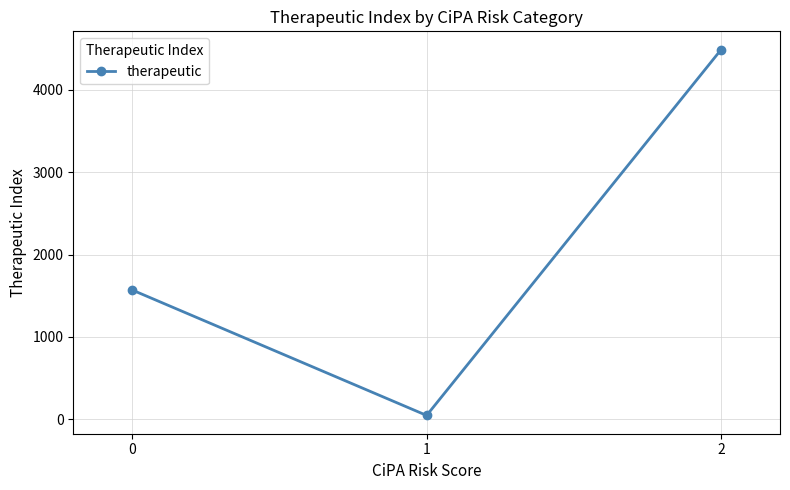

What is the greatest value displayed?

4490.5